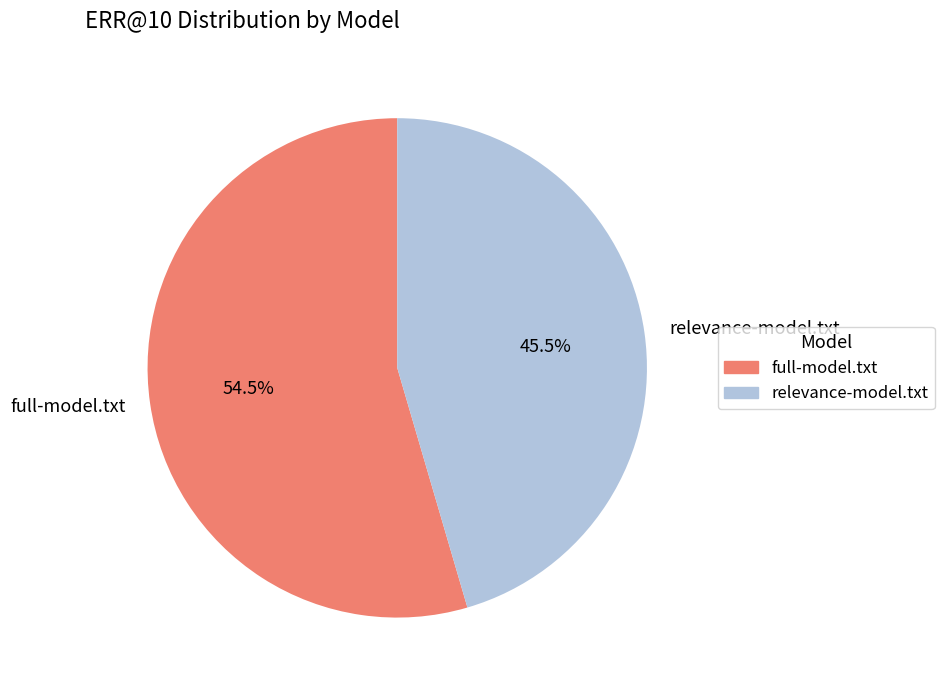

How many segments does this pie chart have?

2